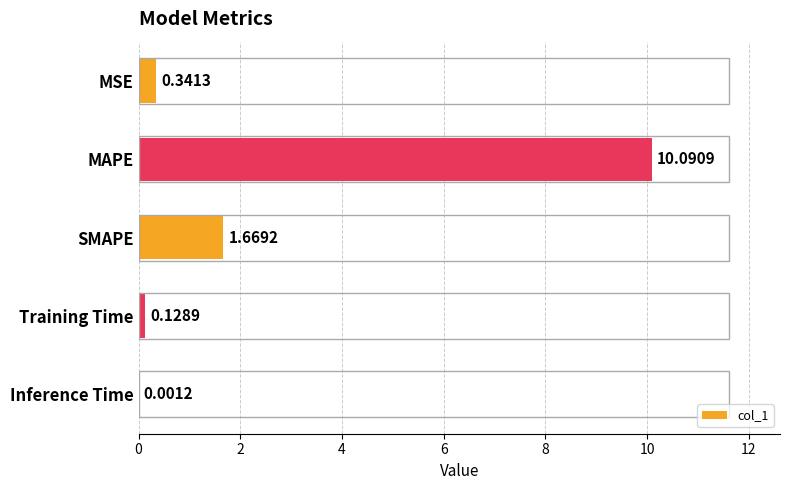

What is the change in value from MSE to MAPE?

+9.7